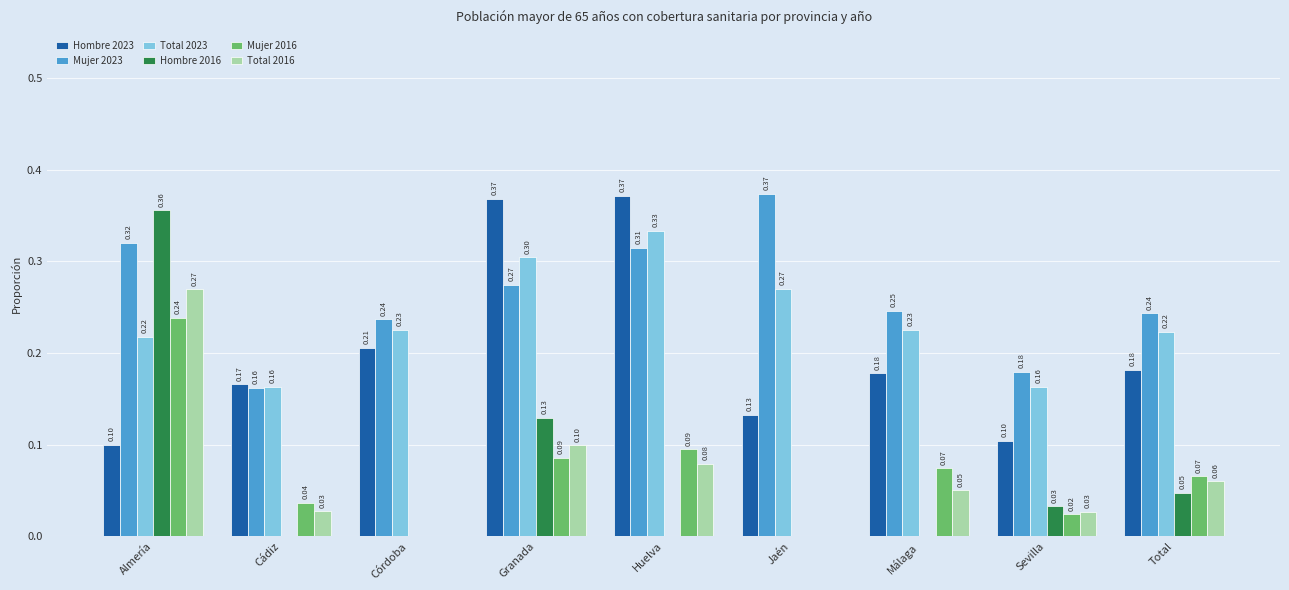

Which series has the largest range (max minus min)?

Hombre 2016